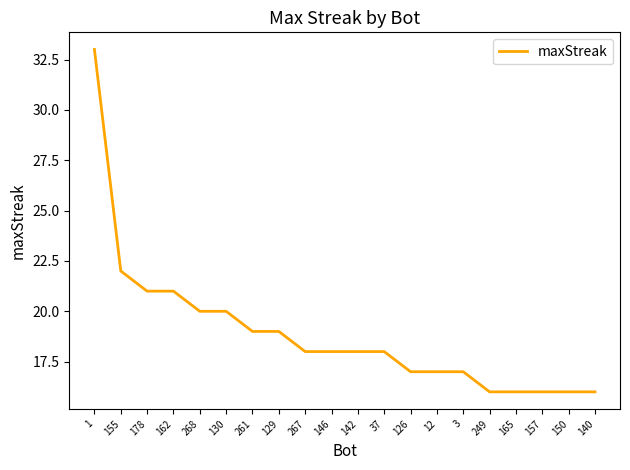

The value at 12 is 17. True or false?

True